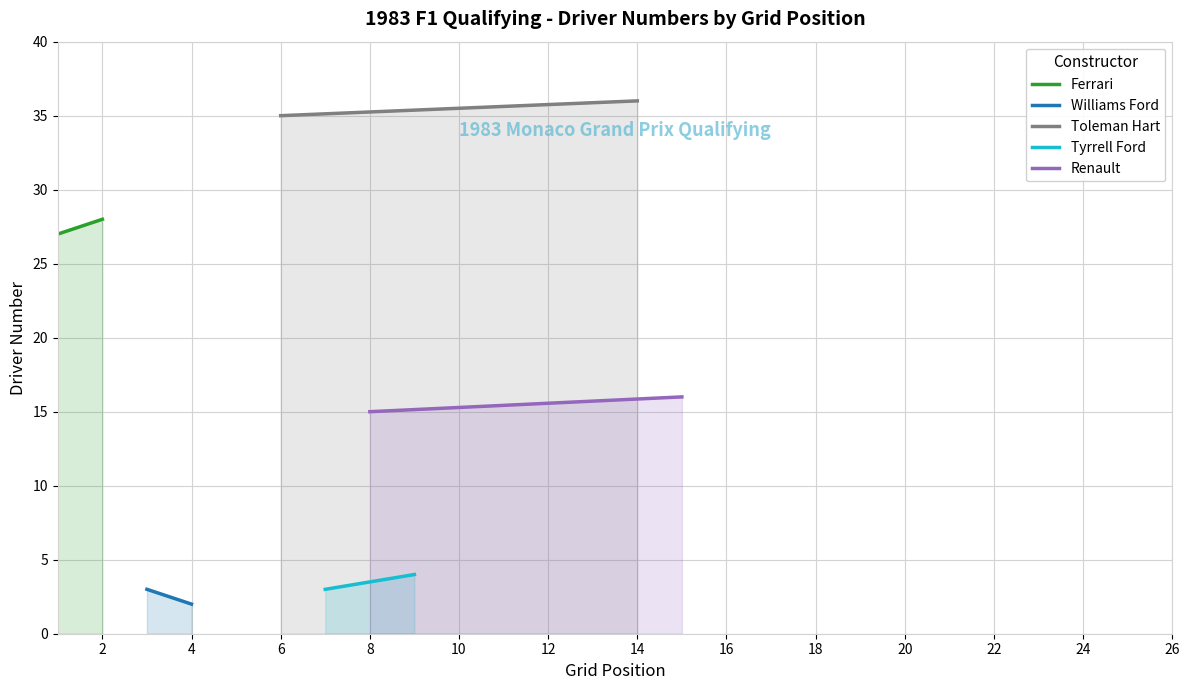

What is the difference between the maximum and minimum values in the Renault series?

1